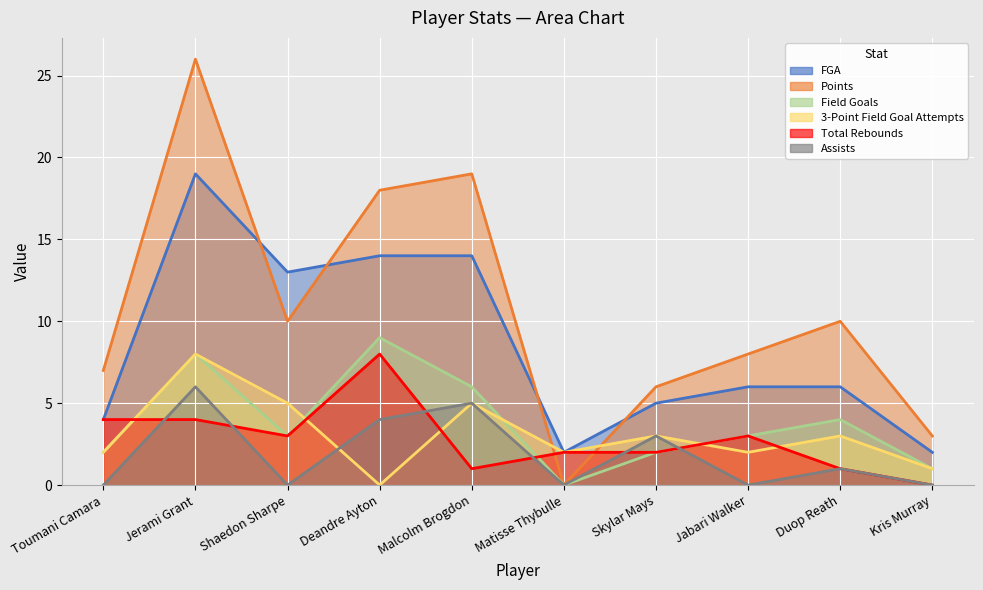

What is the sum of all Total Rebounds values?

28